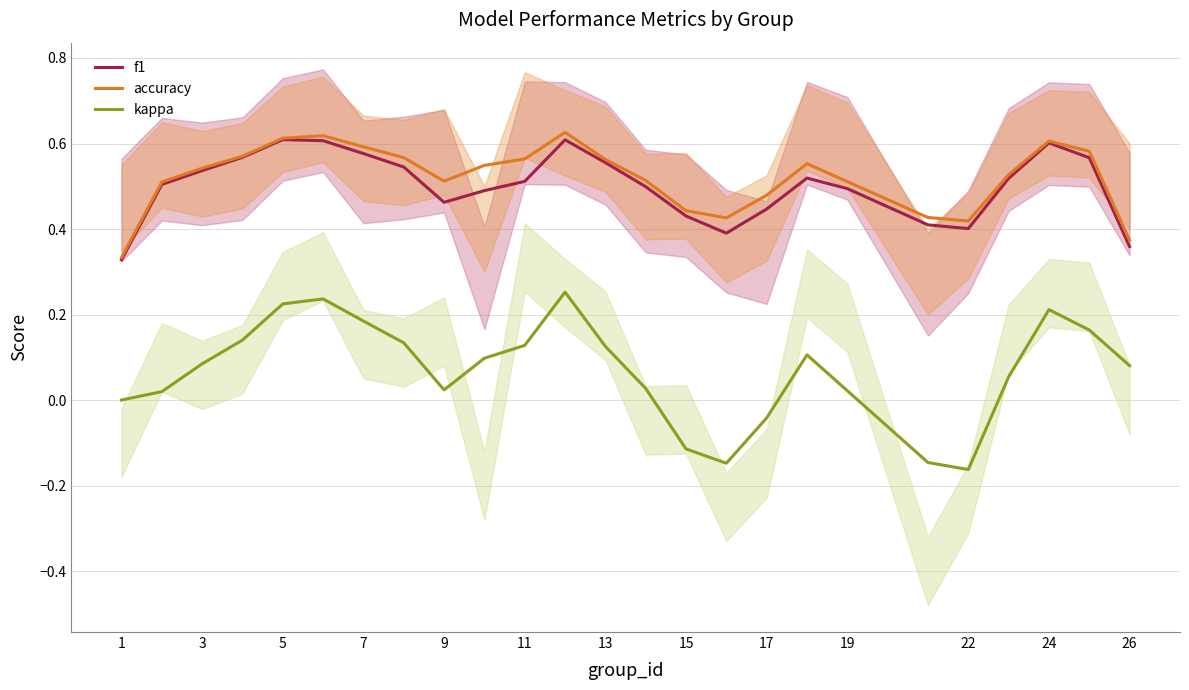

True or false: kappa and f1 cross at least once.

False